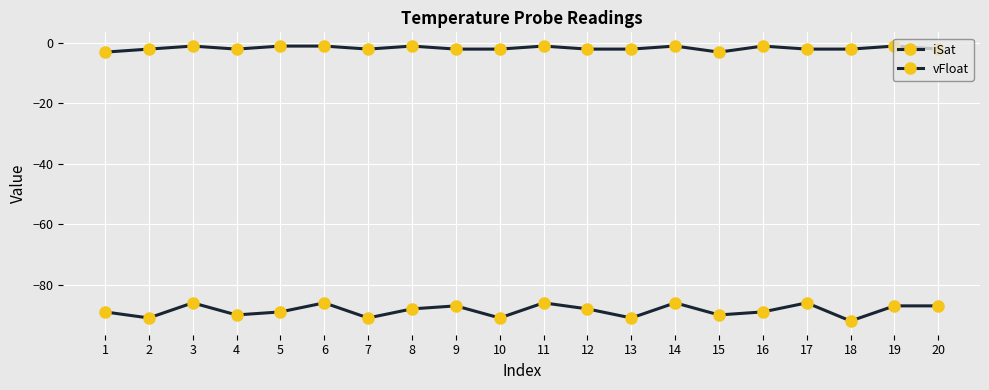

Is this an area chart (filled region under the line)?

No